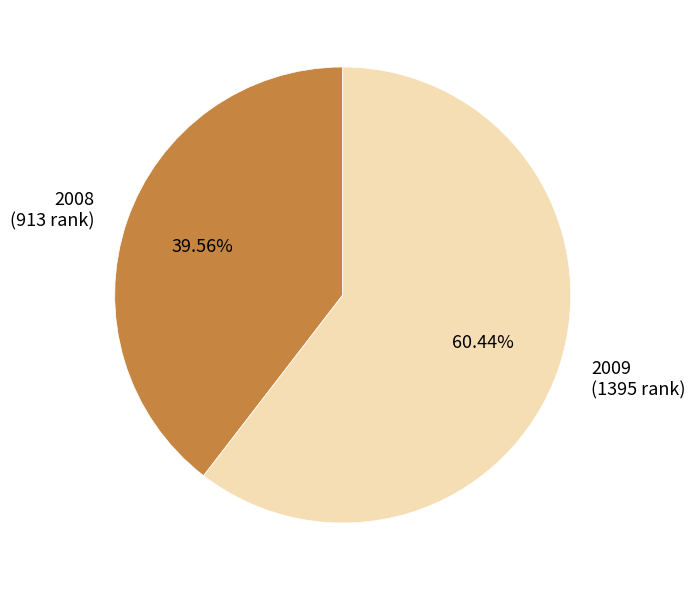

To the nearest percent, what is the difference between the largest and smallest slice percentages?

21%